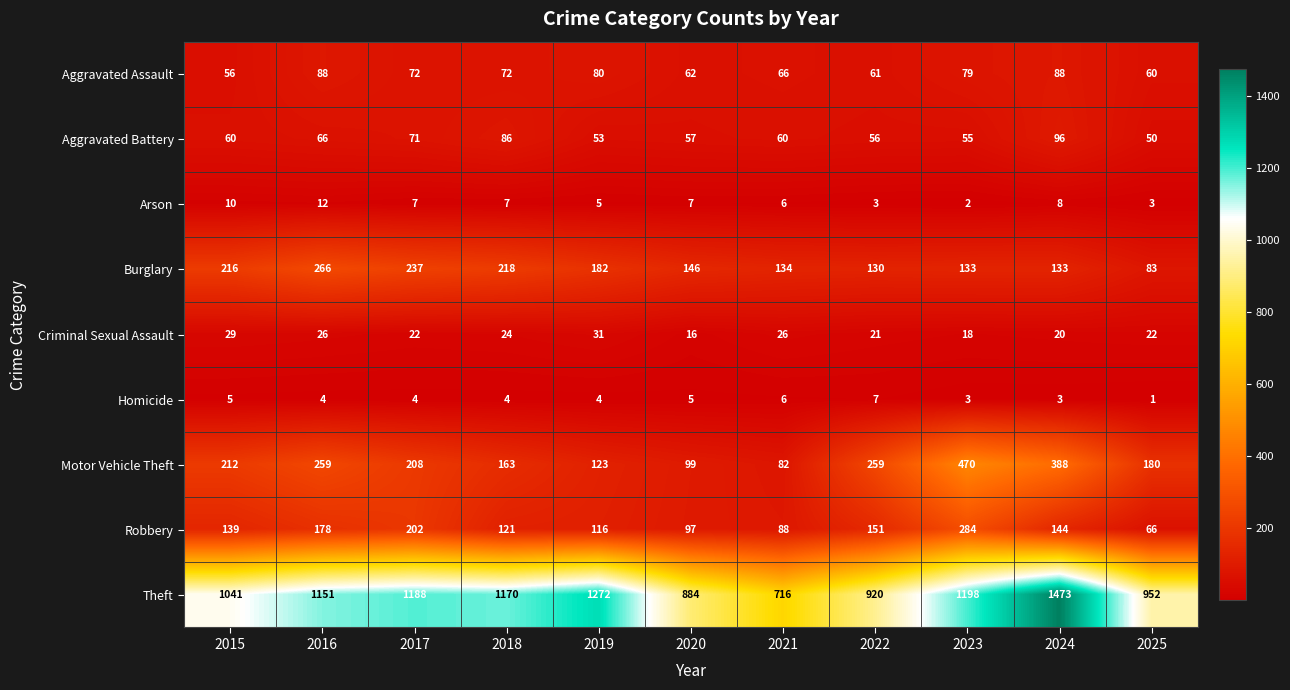

Count the number of categories in the chart.

11